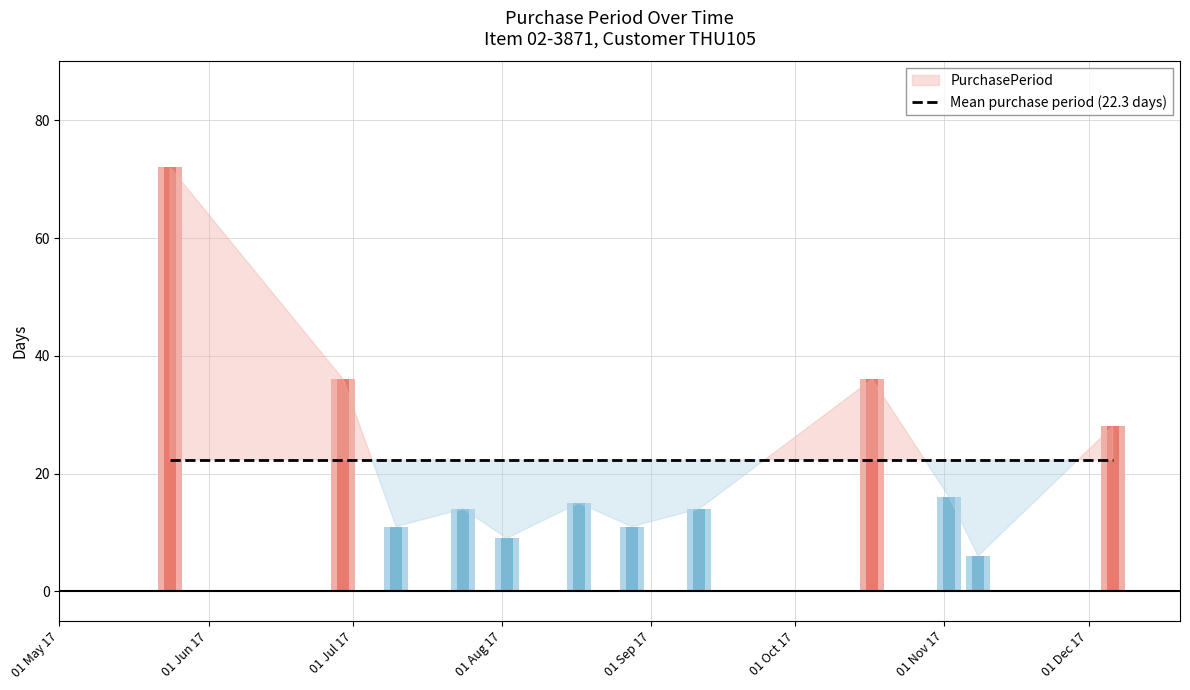

At which category does the chart reach its peak across all series?

2017-05-24